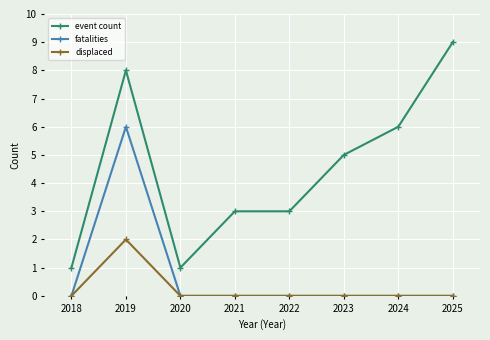

Reading left to right, list all the values displayed in this chart.

event count: 2018=1	2019=8	2020=1	2021=3	2022=3	2023=5	2024=6	2025=9
fatalities: 2018=0	2019=6	2020=0	2021=0	2022=0	2023=0	2024=0	2025=0
displaced: 2018=0	2019=2	2020=0	2021=0	2022=0	2023=0	2024=0	2025=0